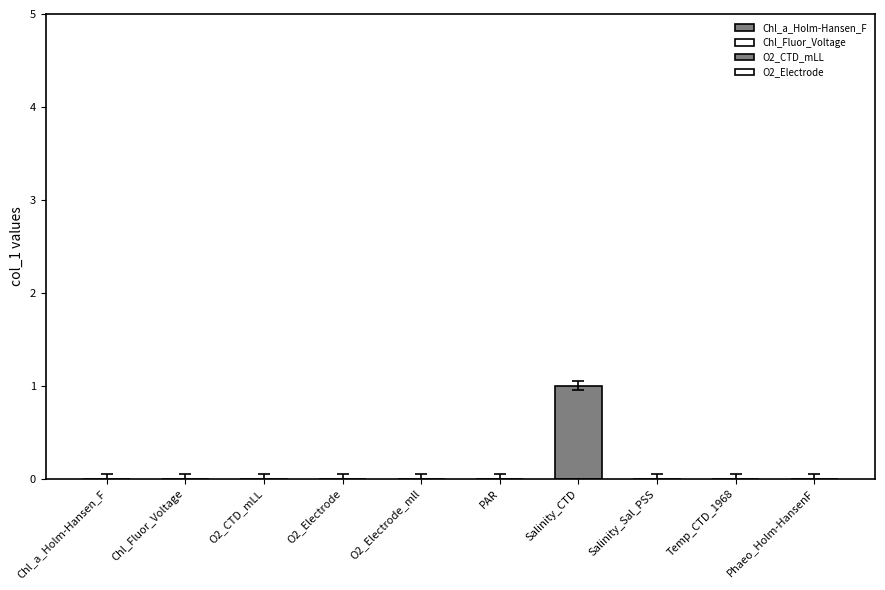

List the labels in order of value, largest first.

Salinity_CTD, Chl_a_Holm-Hansen_F, Chl_Fluor_Voltage, O2_CTD_mLL, O2_Electrode, O2_Electrode_mll, PAR, Salinity_Sal_PSS, Temp_CTD_1968, Phaeo_Holm-HansenF